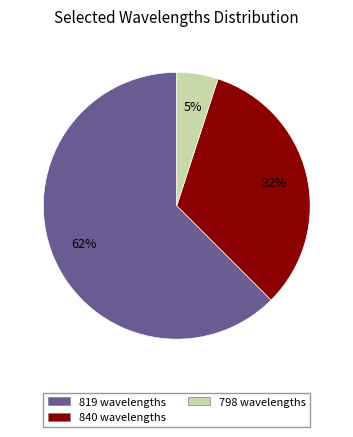

Does any single category account for the majority?

Yes